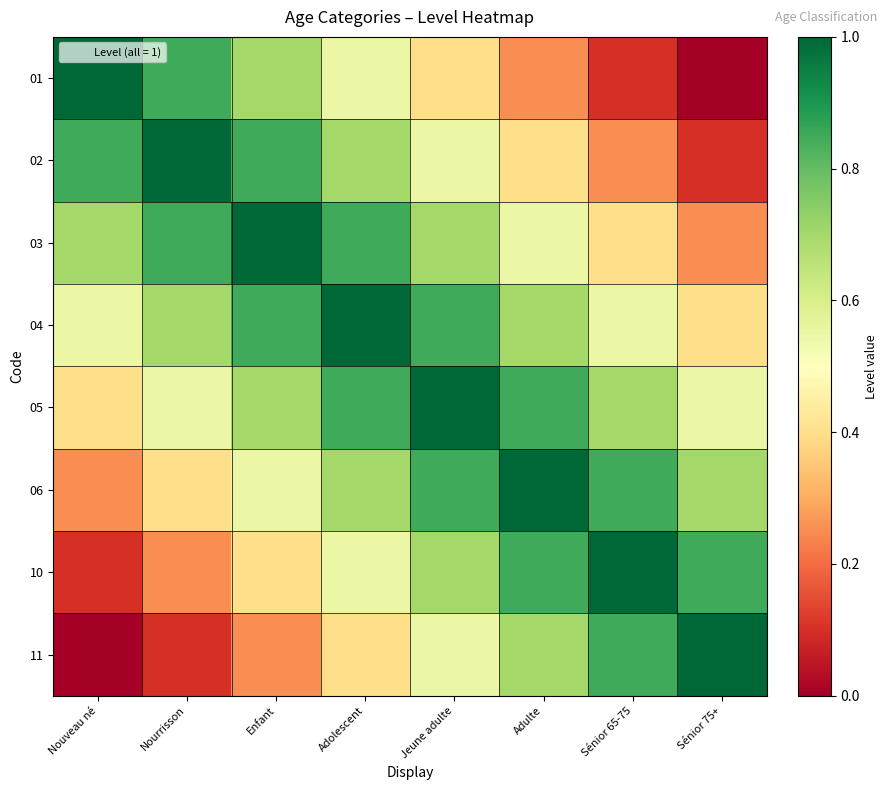

What is the greatest value displayed?

1.0